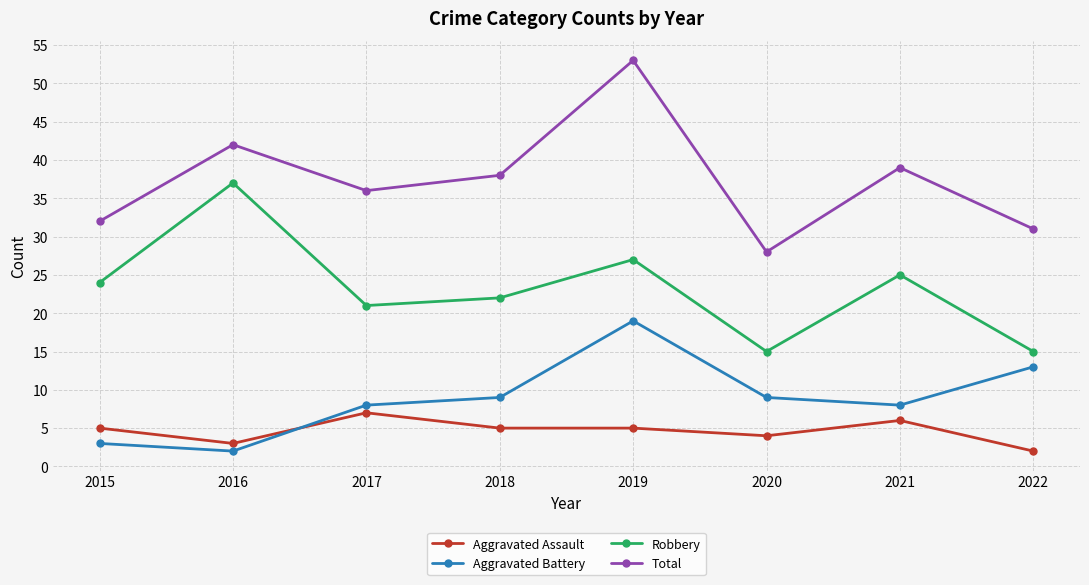

What is the difference between the Aggravated Battery values at 2020 and 2021?

1